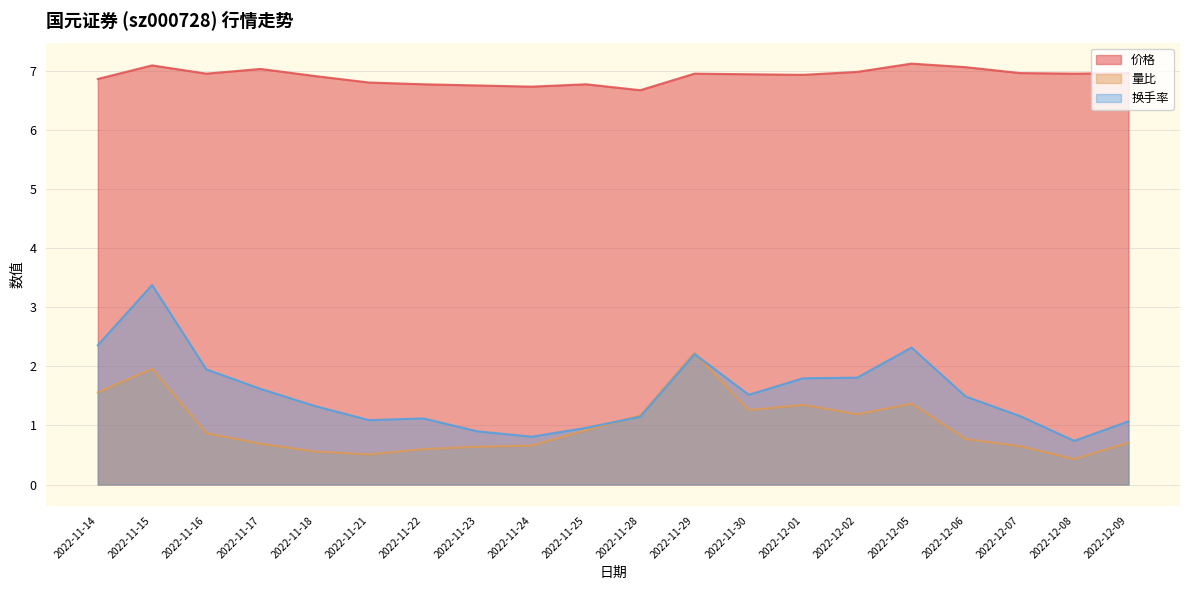

At which category does 换手率 reach its first local valley?

2022-11-21